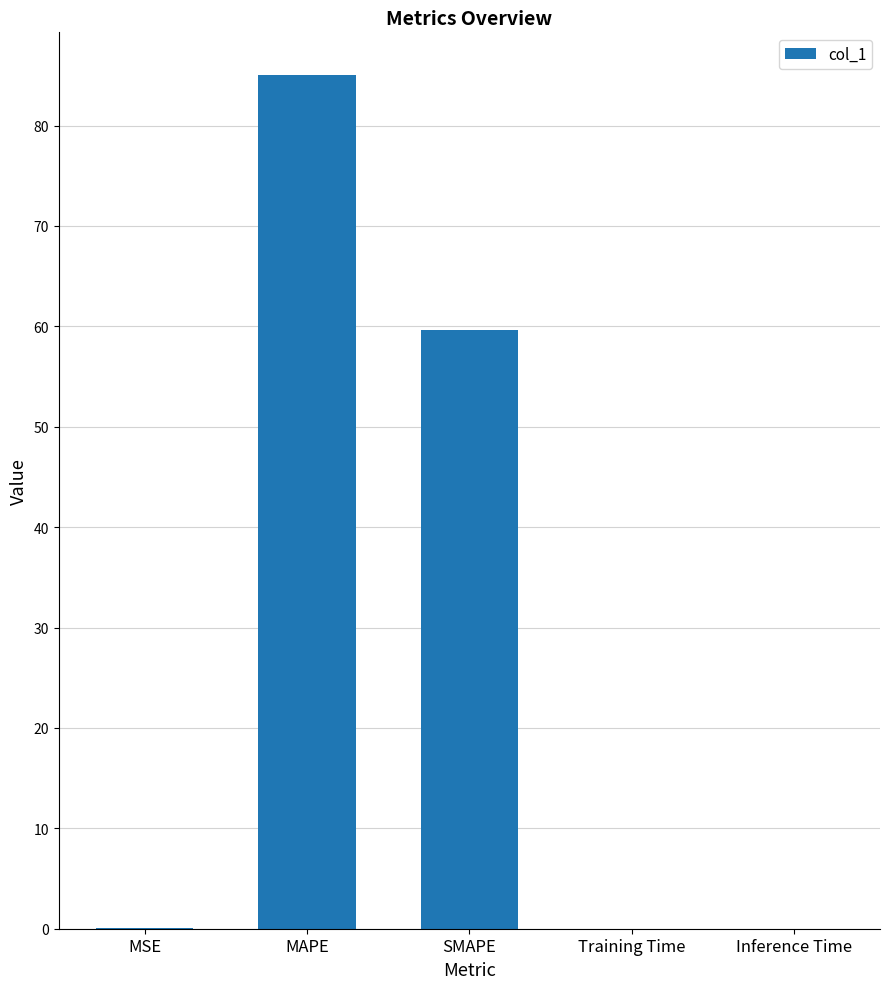

True or false: the data shows 0.0 at MSE.

True